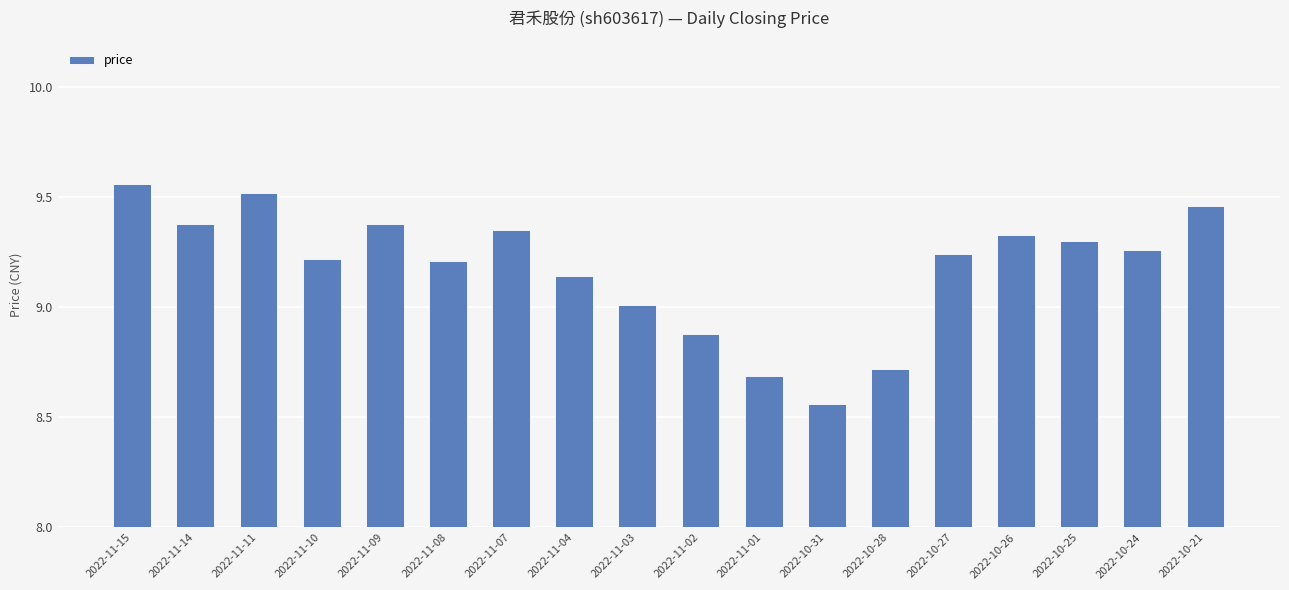

How many values are below 9?

4